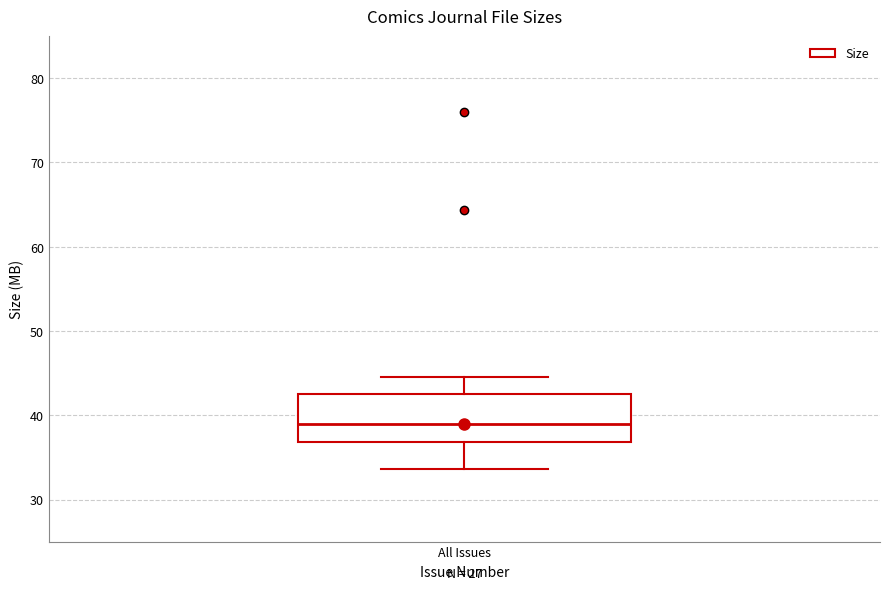

Transcribe this box plot: give where the median line is, the range the box spans, and where the two whiskers end, as read against the y-axis. The values are not printed on the chart, so give them approximately, as read against the axis.

median 39, box 37 to 43, whiskers 34 to 45